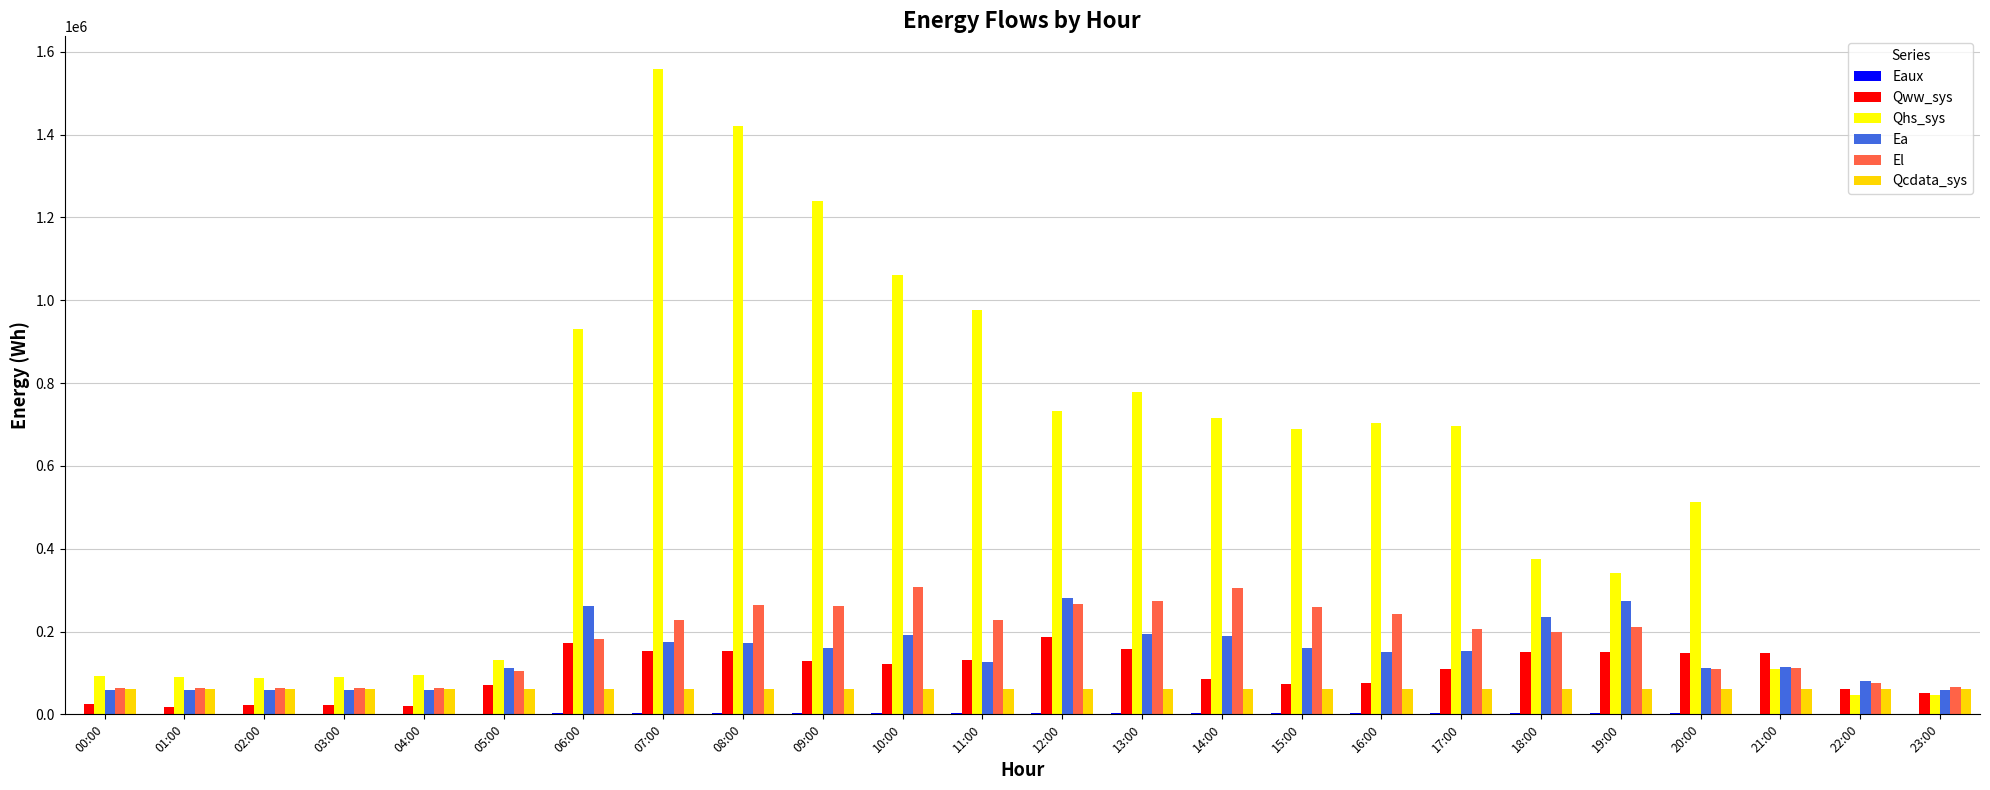

Between 11:00 and 15:00, which series saw the biggest shift?

Qhs_sys